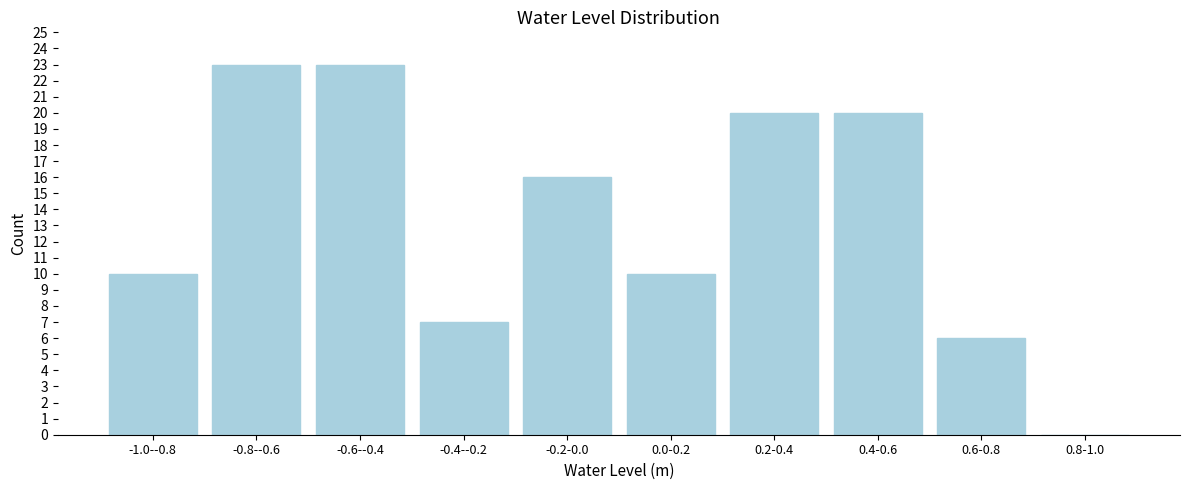

Reading left to right, list all the values displayed in this chart.

-1.0--0.8=10	-0.8--0.6=23	-0.6--0.4=23	-0.4--0.2=7	-0.2-0.0=16	0.0-0.2=10	0.2-0.4=20	0.4-0.6=20	0.6-0.8=6	0.8-1.0=0